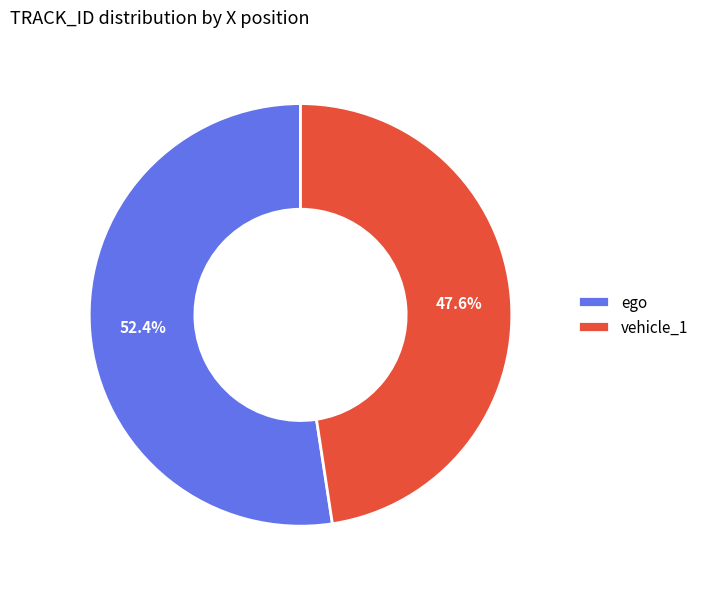

Which category accounts for the majority?

ego